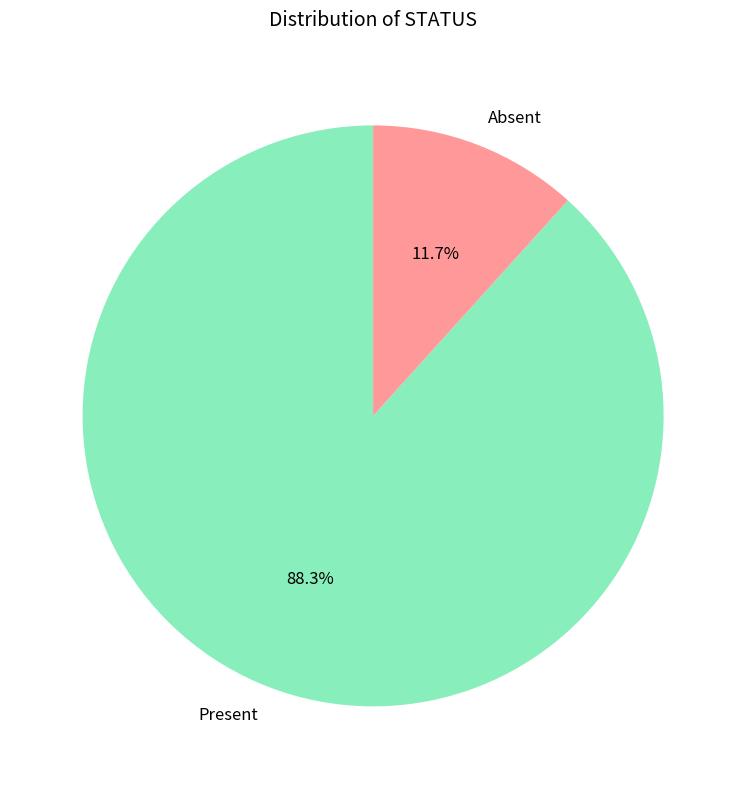

The Absent slice represents 2% of the pie. True or false?

False